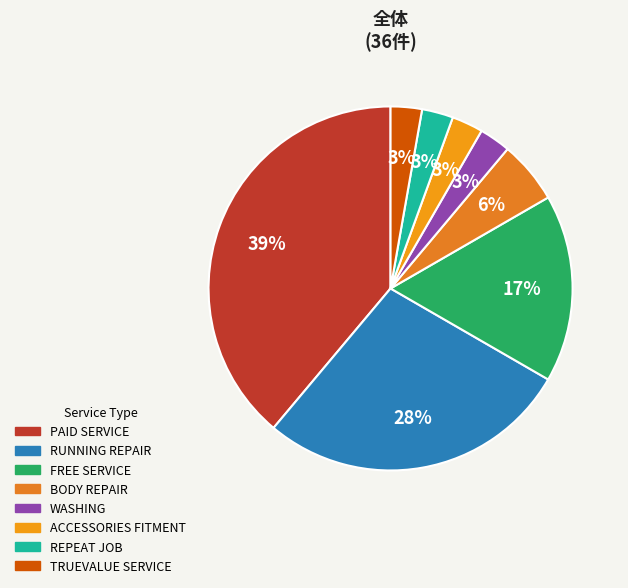

Is it true that BODY REPAIR is 1% of the pie?

False